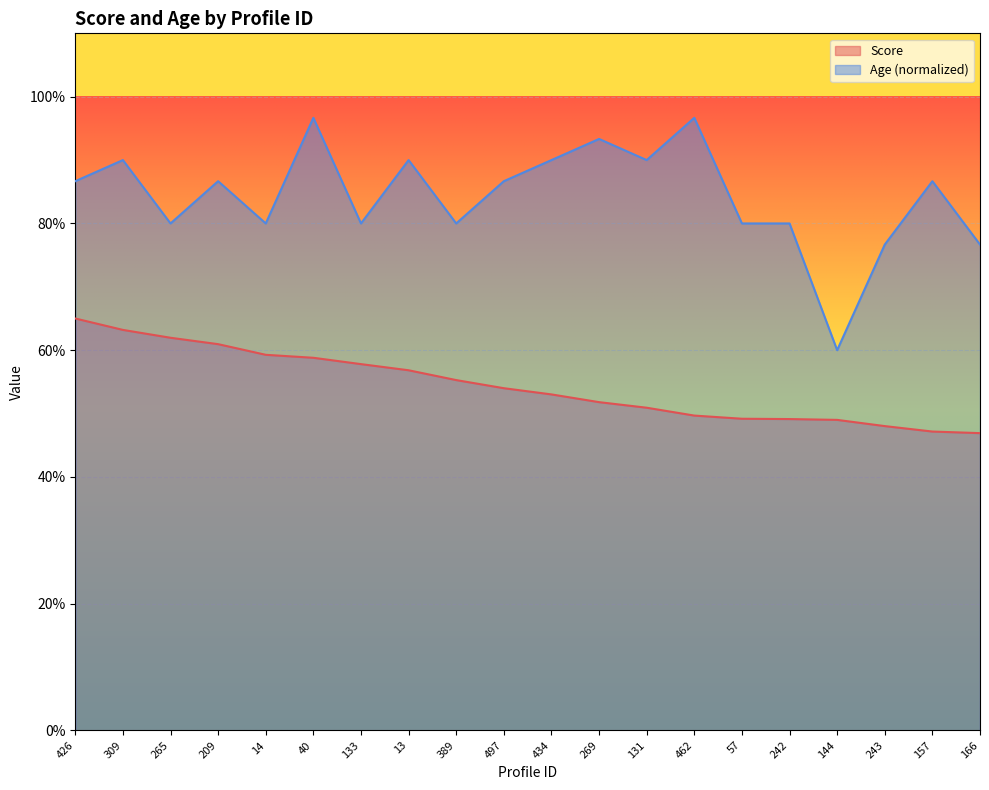

At how many categories does at least one series exceed 0?

20